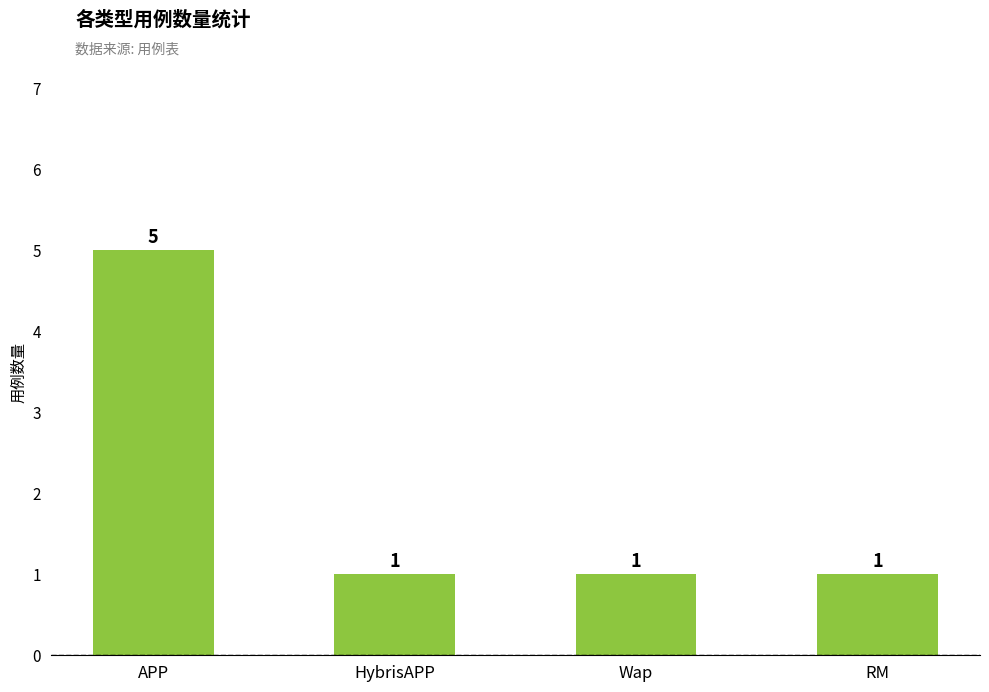

What is the label of the 4th bar from the left?

RM